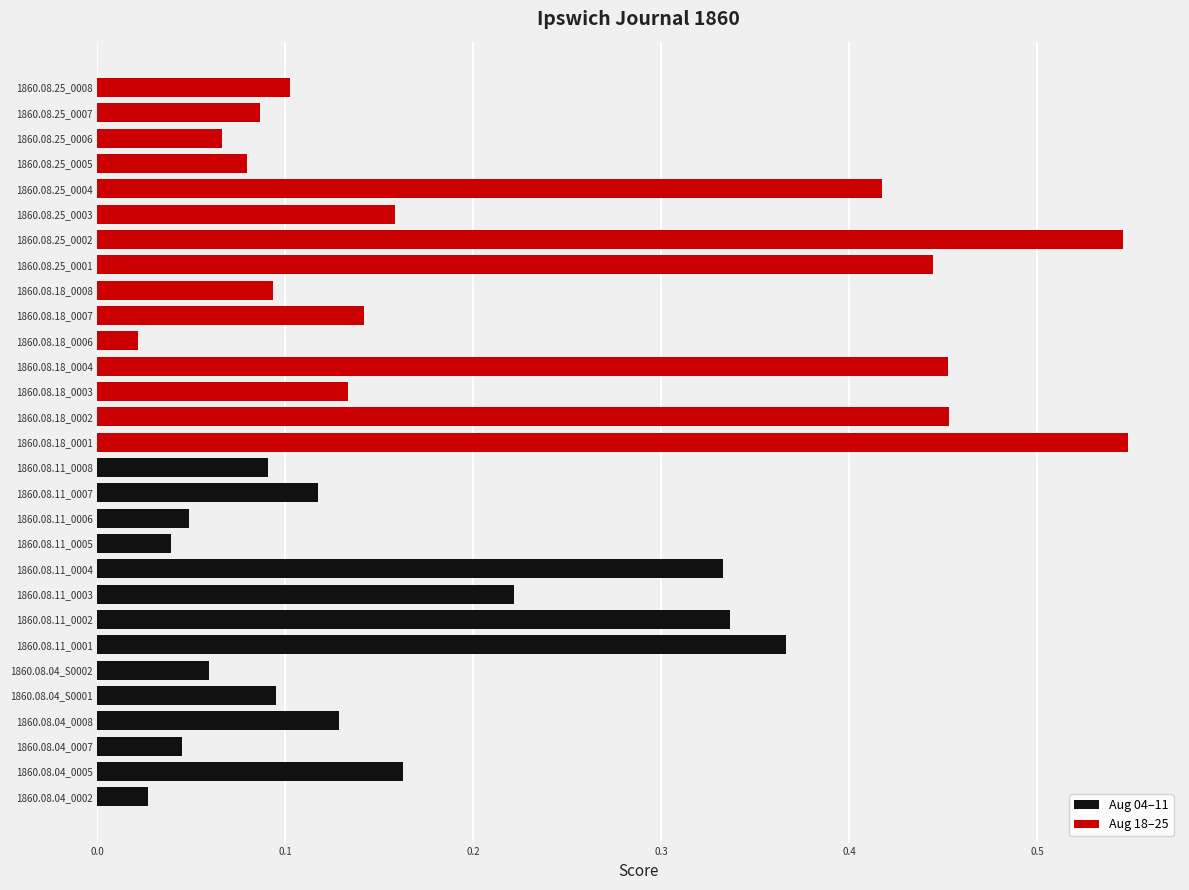

Where is the data nearest to the value 0?

1860.08.18_0006